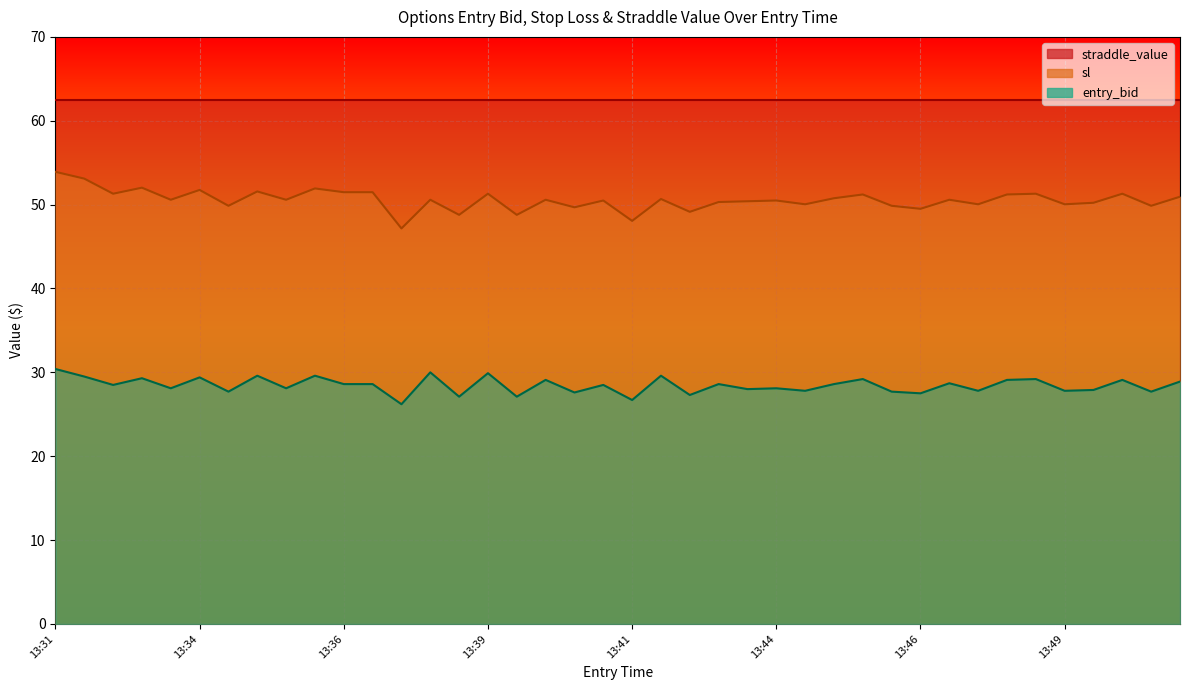

What is the value of the entry_bid point at the 38th from the left?

29.1